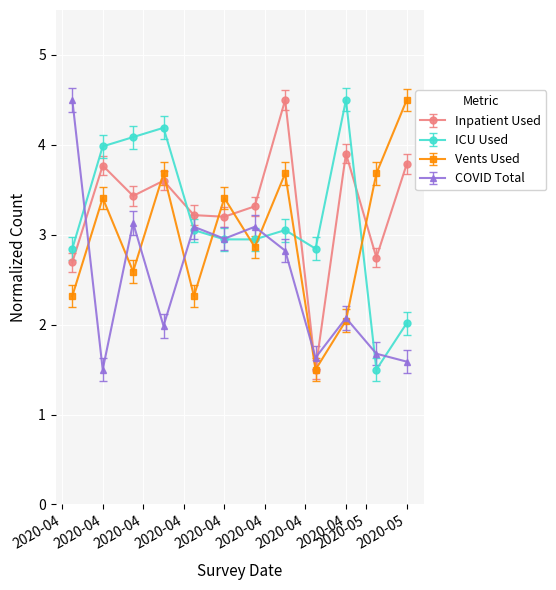

What is the value of the ICU Used point at the 1st from the left?

2.8